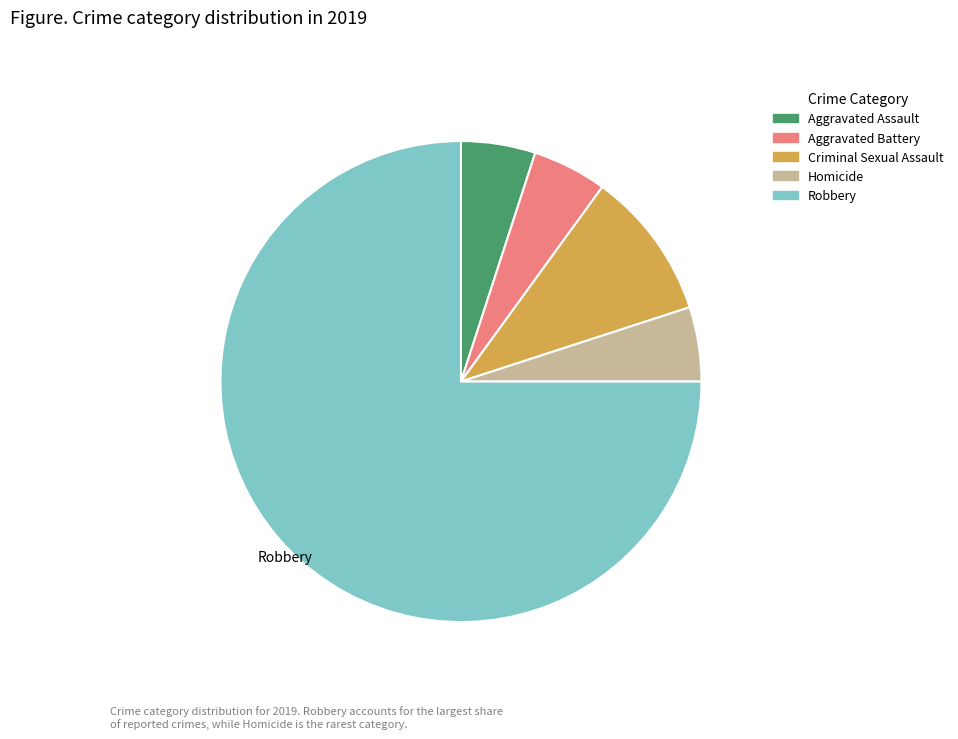

What is the largest slice in the pie chart?

Robbery